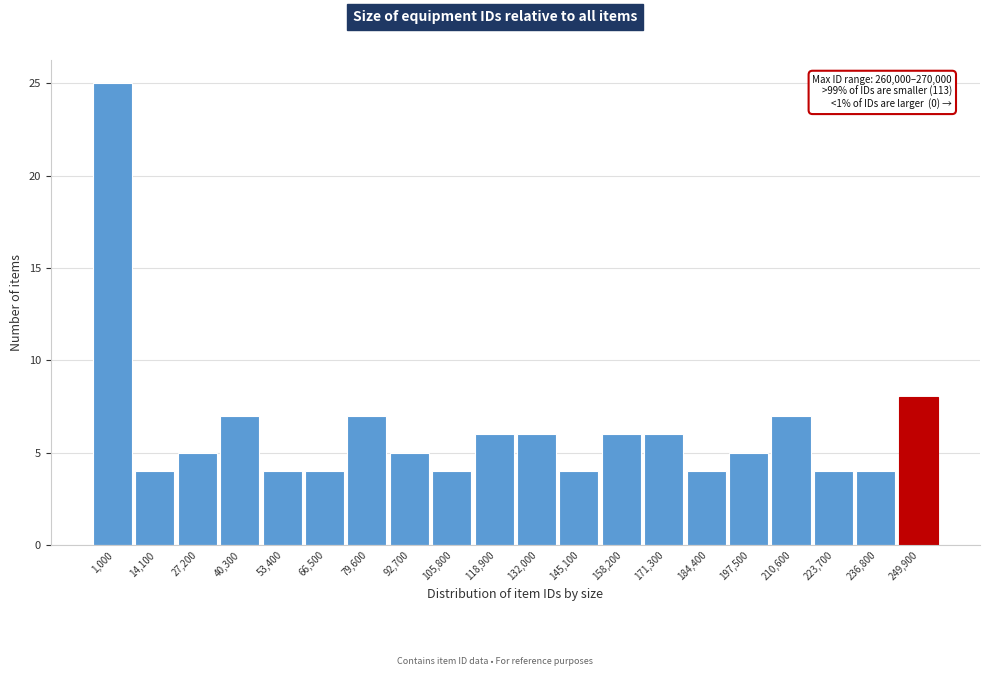

Reading right to left, extract all data points from this chart.

249,900=8	236,800=4	223,700=4	210,600=7	197,500=5	184,400=4	171,300=6	158,200=6	145,100=4	132,000=6	118,900=6	105,800=4	92,700=5	79,600=7	66,500=4	53,400=4	40,300=7	27,200=5	14,100=4	1,000=25